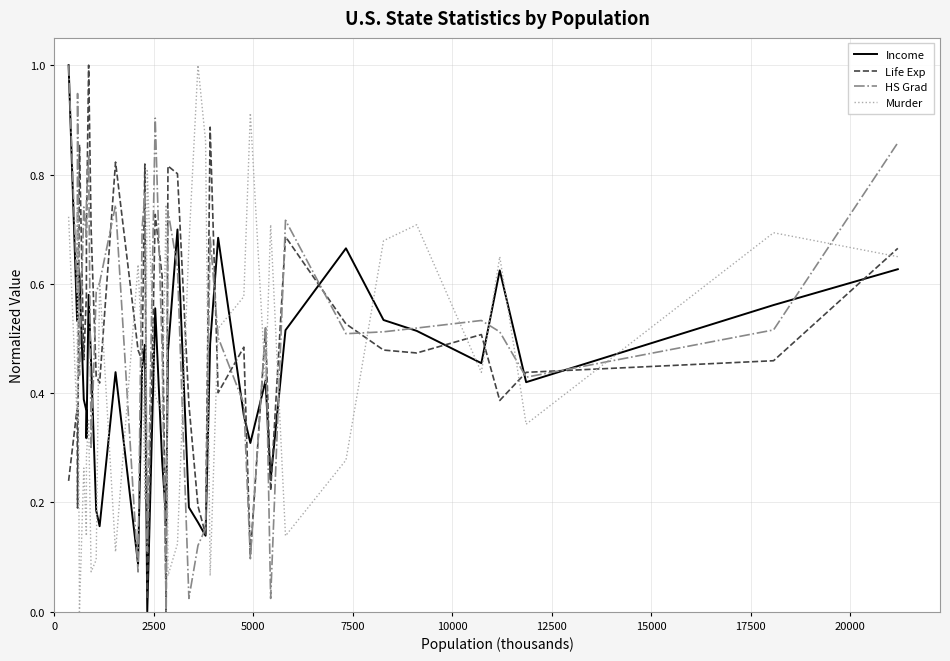

What is the highest value of the HS Grad series?

1.0